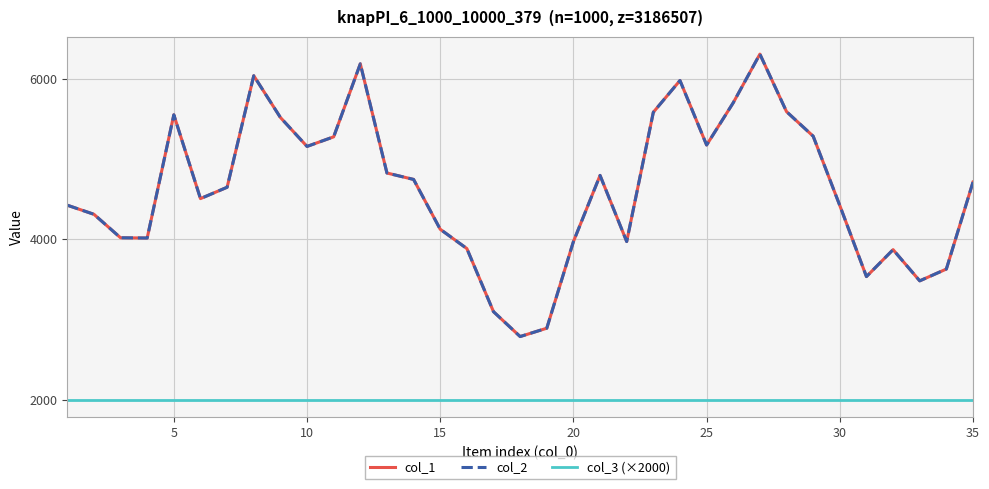

At how many categories does at least one series exceed 3010?

33